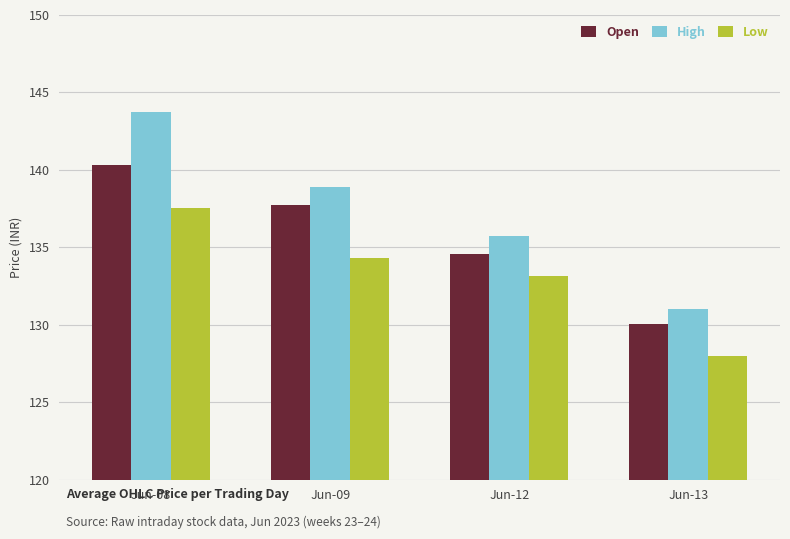

What is the highest value of the Low series?

137.5